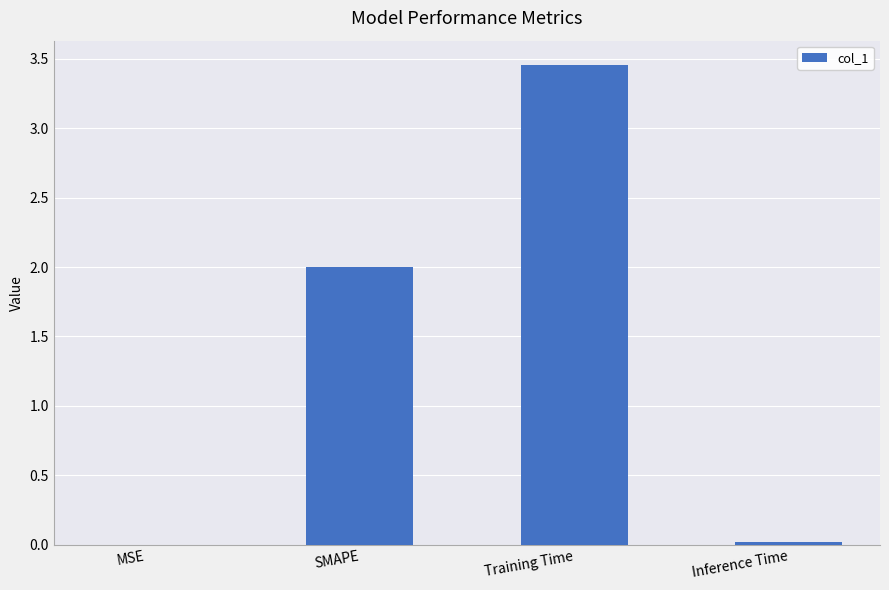

Which has a higher value, MSE or Training Time?

Training Time